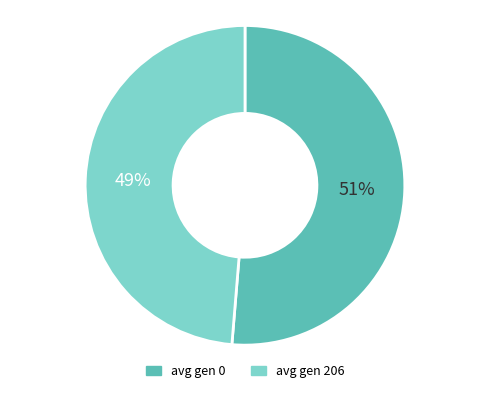

To the nearest percent, what is the average slice percentage?

50%